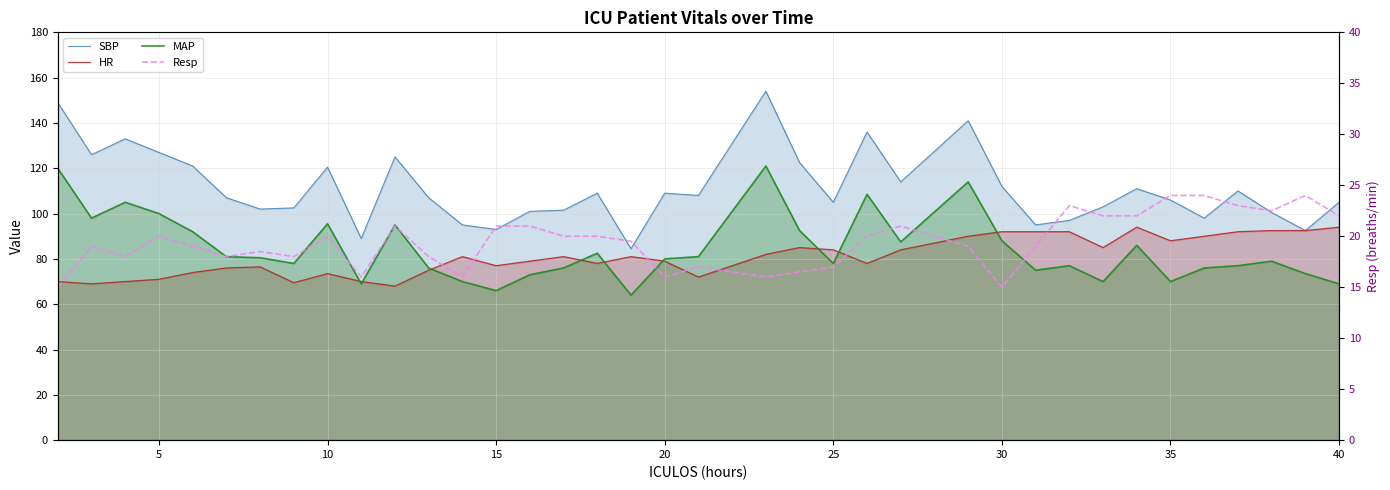

True or false: HR and Resp intersect in this chart.

False